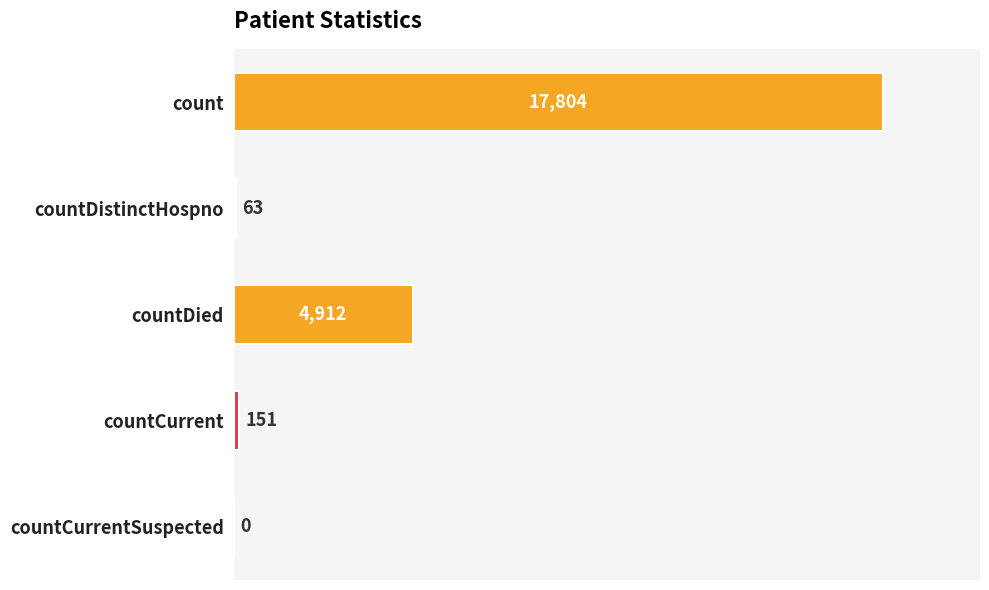

The value at countDistinctHospno is 63. True or false?

True